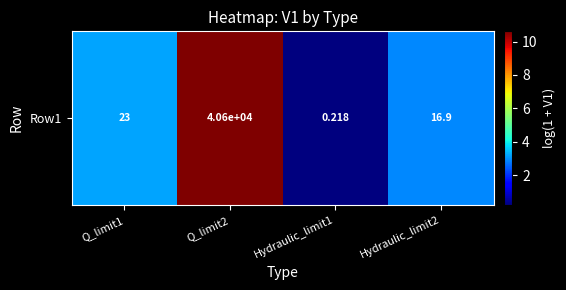

List the labels in order of value, smallest first.

Hydraulic_limit1, Hydraulic_limit2, Q_limit1, Q_limit2